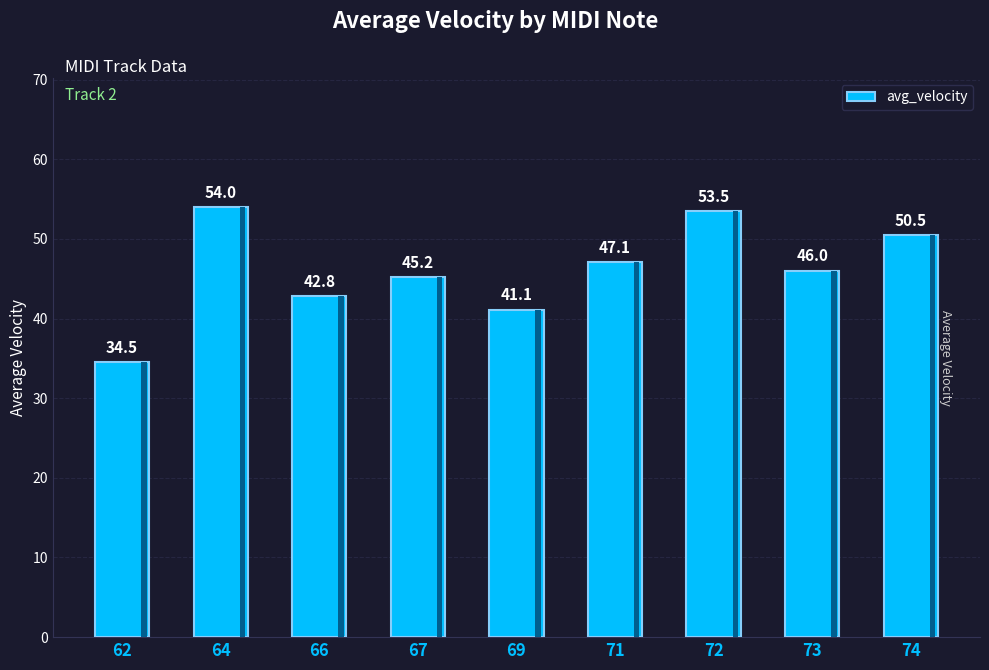

List the labels in order of value, smallest first.

62, 69, 66, 67, 73, 71, 74, 72, 64